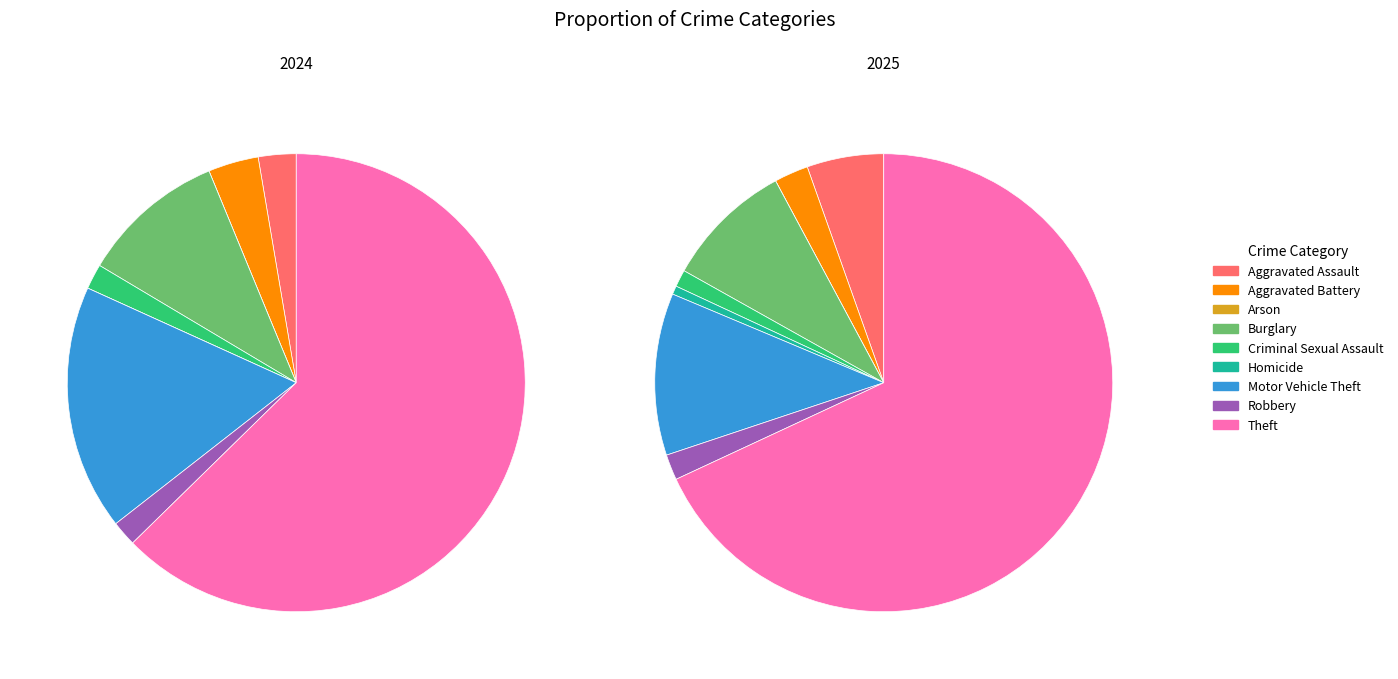

True or false: Homicide accounts for 0% of the total.

True